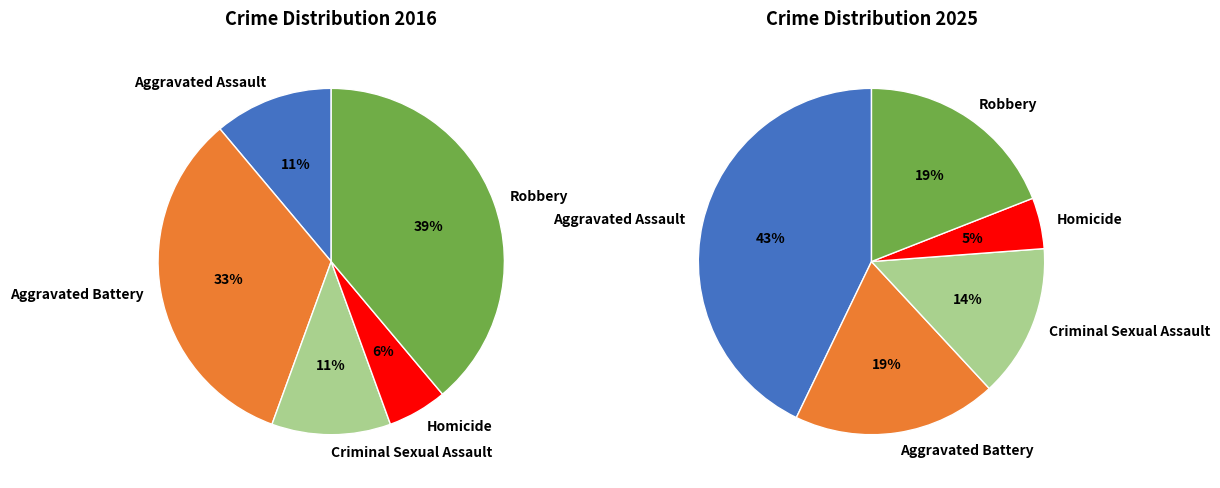

To the nearest percent, what is the combined percentage of values_2016 and 3?

17%